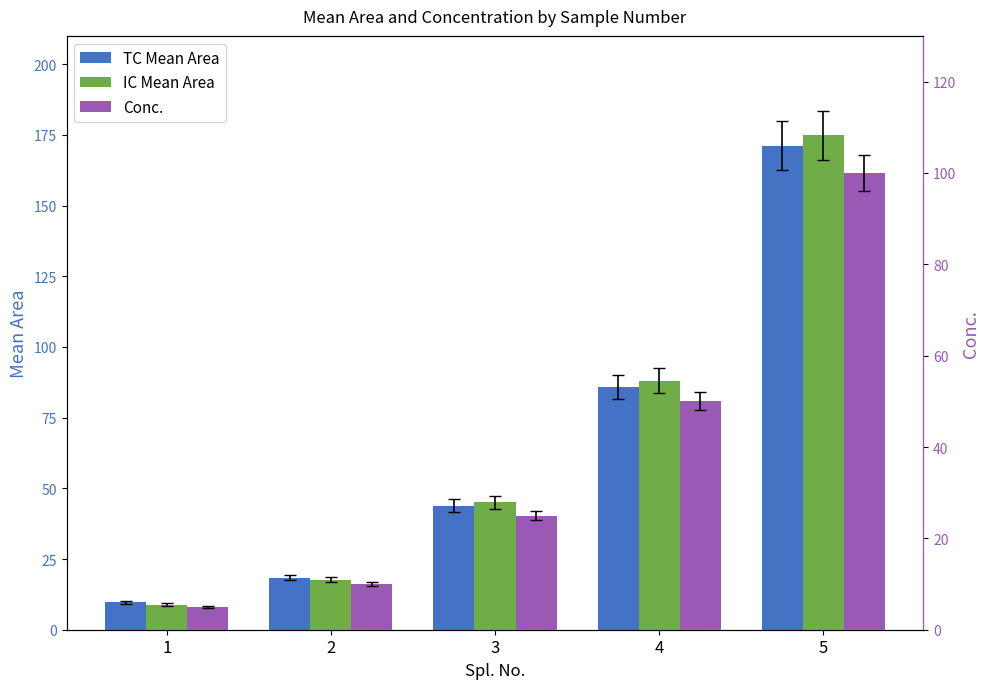

What is the smallest value displayed?

5.0